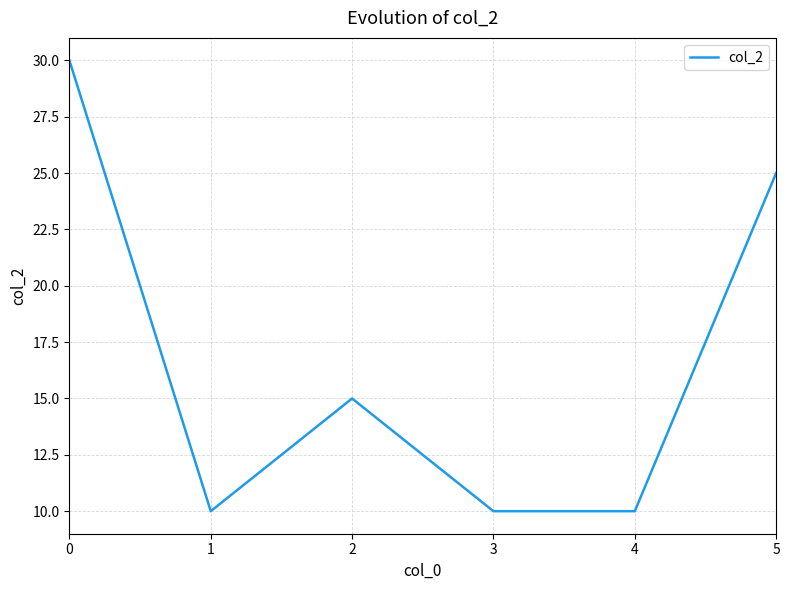

What is the ratio of the value at 2 to the value at 1?

1.5